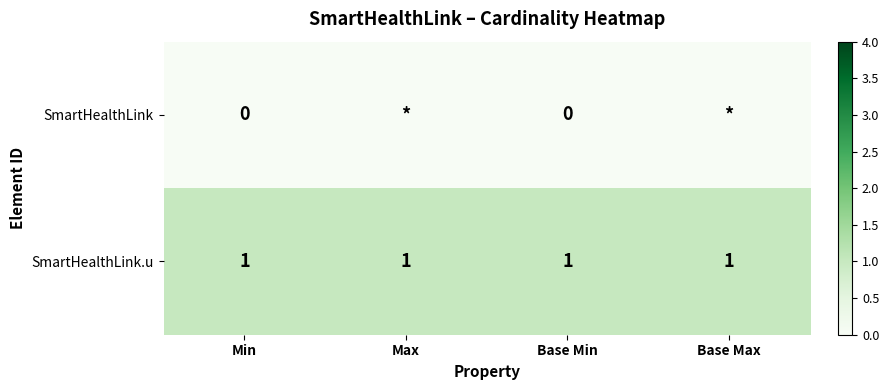

What is the spread (max minus min) of values at Min?

1